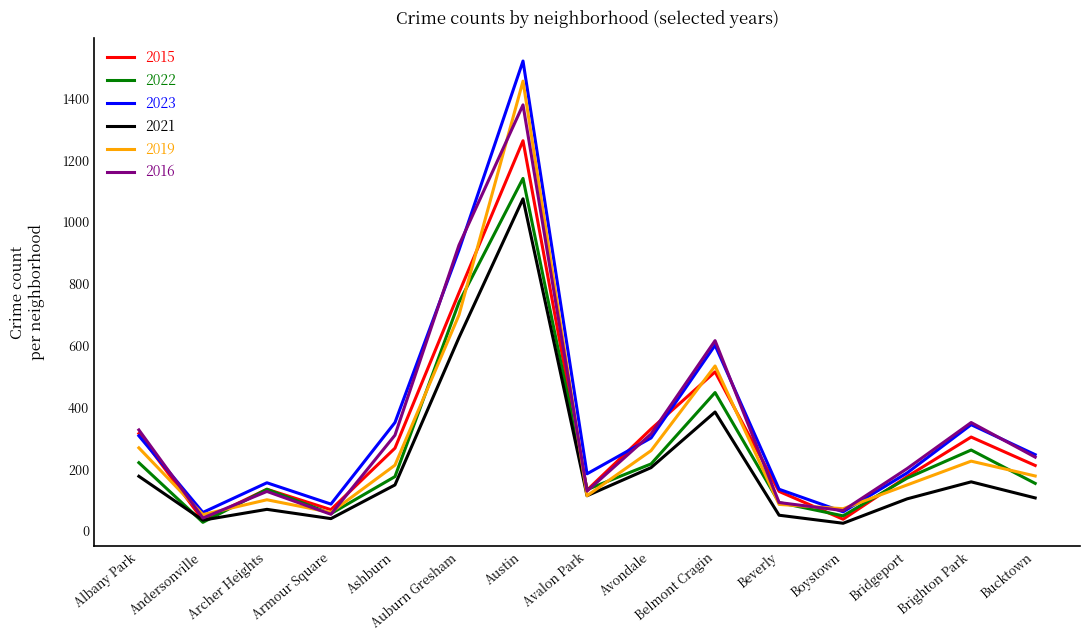

Which series has the widest spread of values?

2023